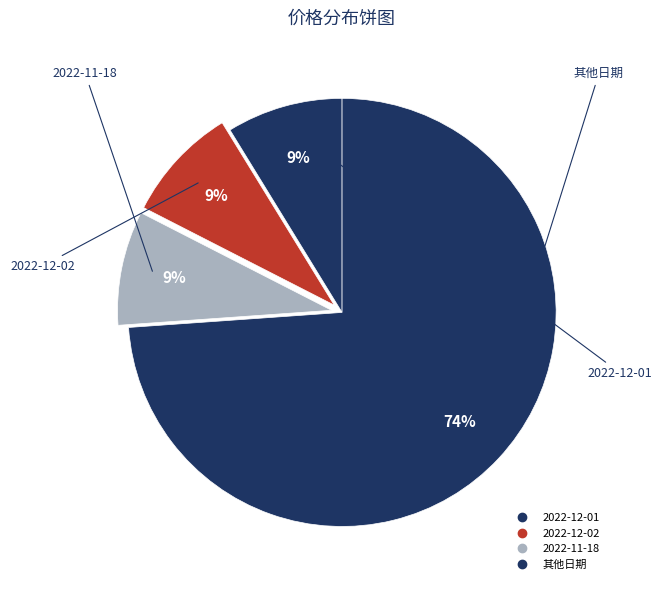

Count the number of slices in the pie.

4